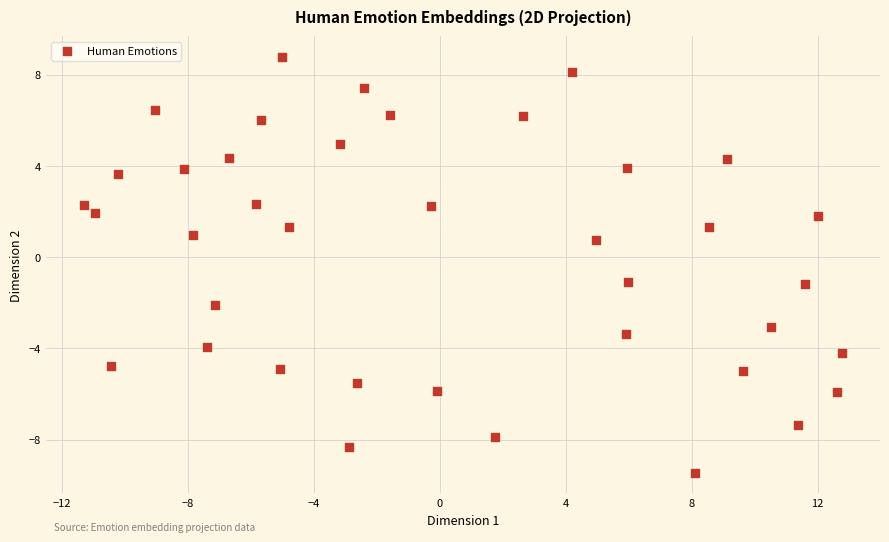

What Y value in the scatter plot is closest to 0?

0.7